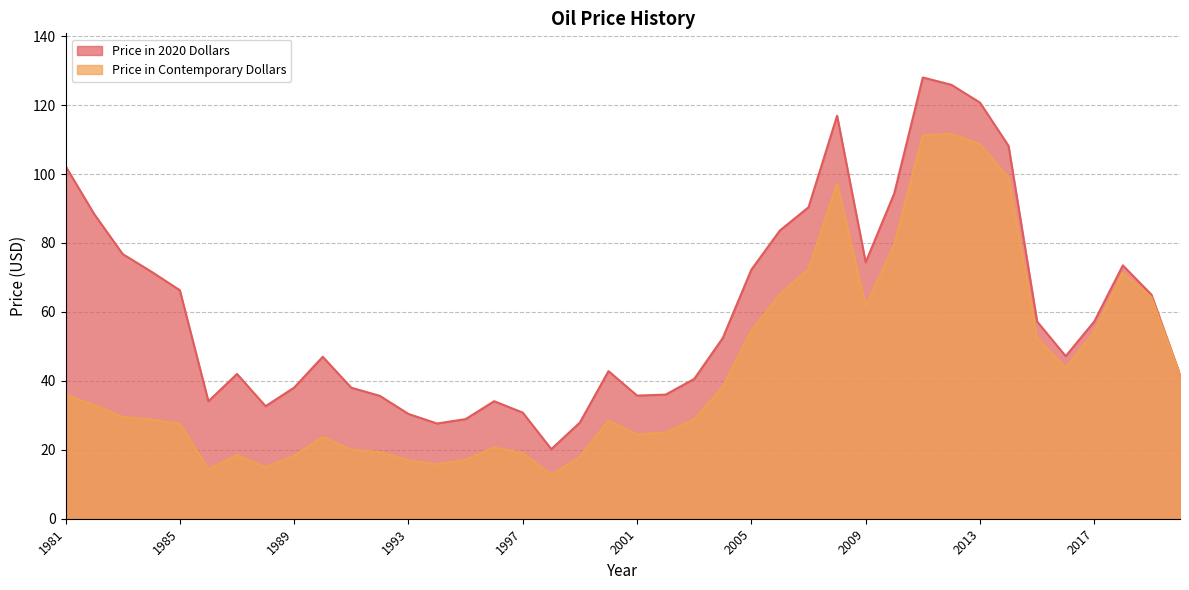

Is the value of Price in 2020 Dollars at 2015 greater than the value of Price in Contemporary Dollars at 2001?

Yes